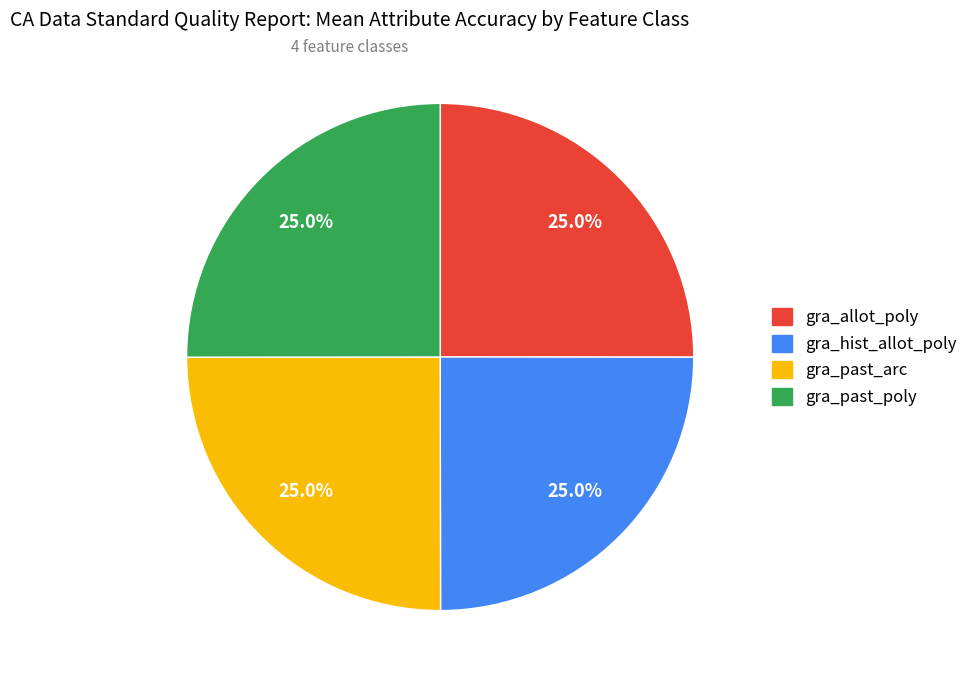

Does gra_past_arc account for over 50% of the chart?

No